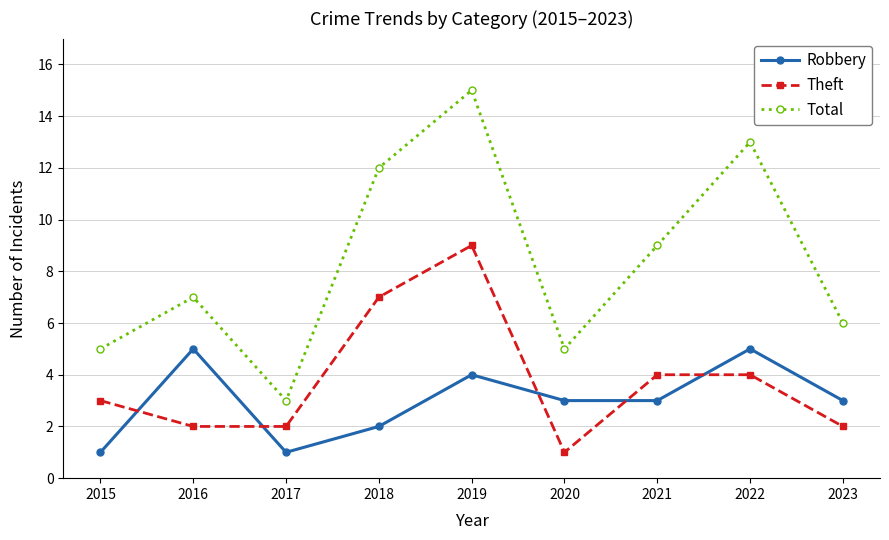

At how many categories does at least one series exceed 10?

3